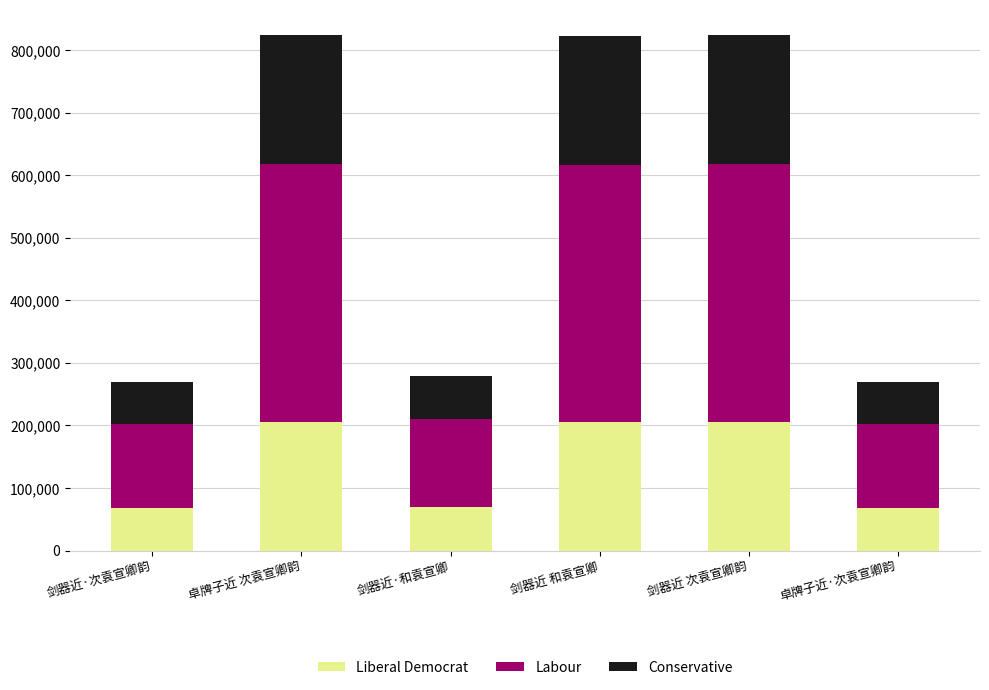

Is it true that Liberal Democrat equals 205677 at 剑器近 和袁宣卿?

True